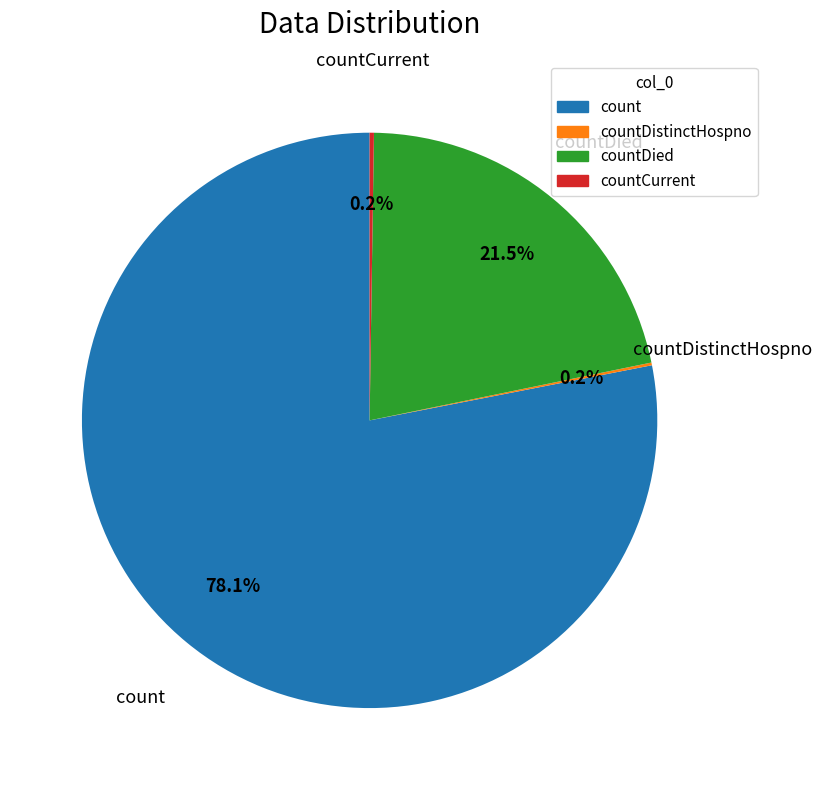

Does any single category account for the majority?

Yes